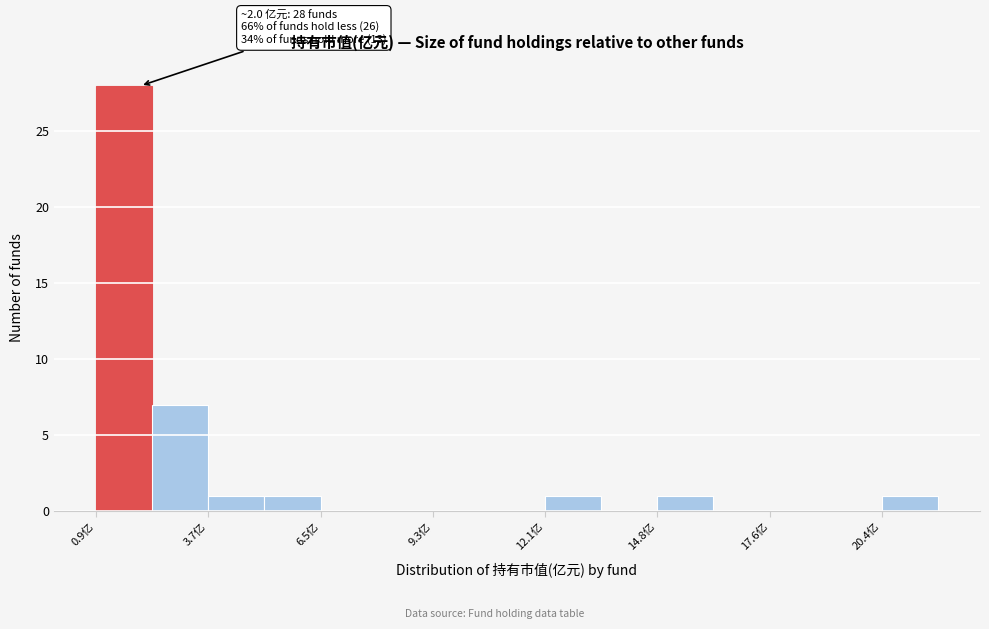

Around what value on the x-axis is the tallest bar? Give the approximate position of its centre, as read against the axis.

1.5